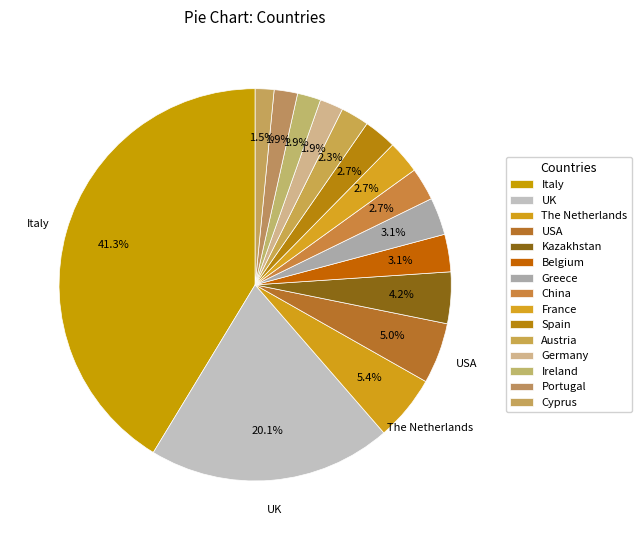

How much of the chart is everything except Germany?

98.1%